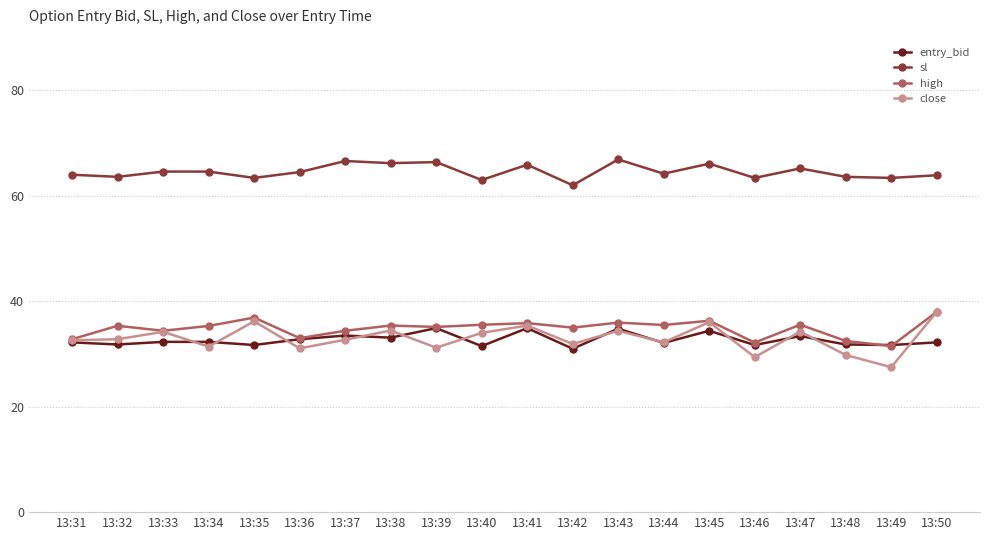

Count the number of categories in the chart.

20